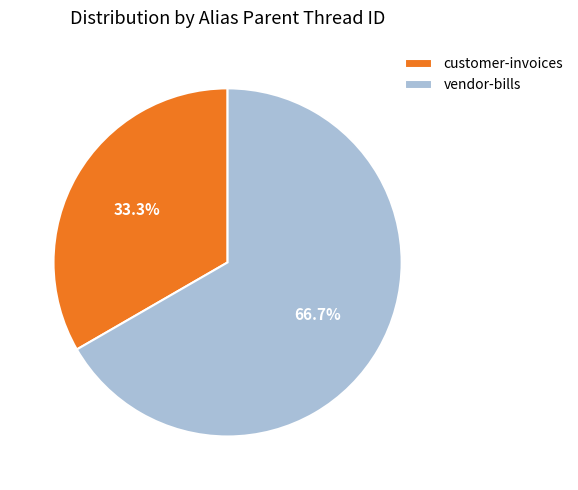

How many slices are in this pie chart?

2